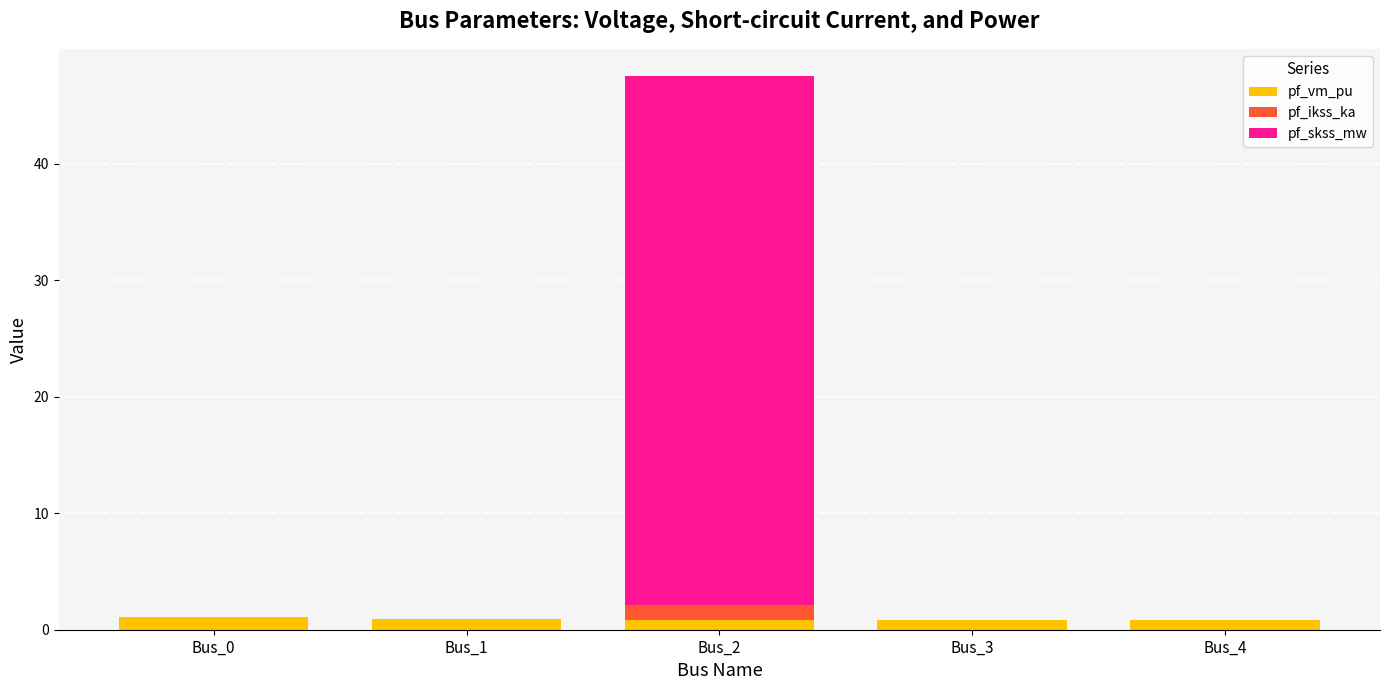

What is the maximum value for pf_vm_pu?

1.1